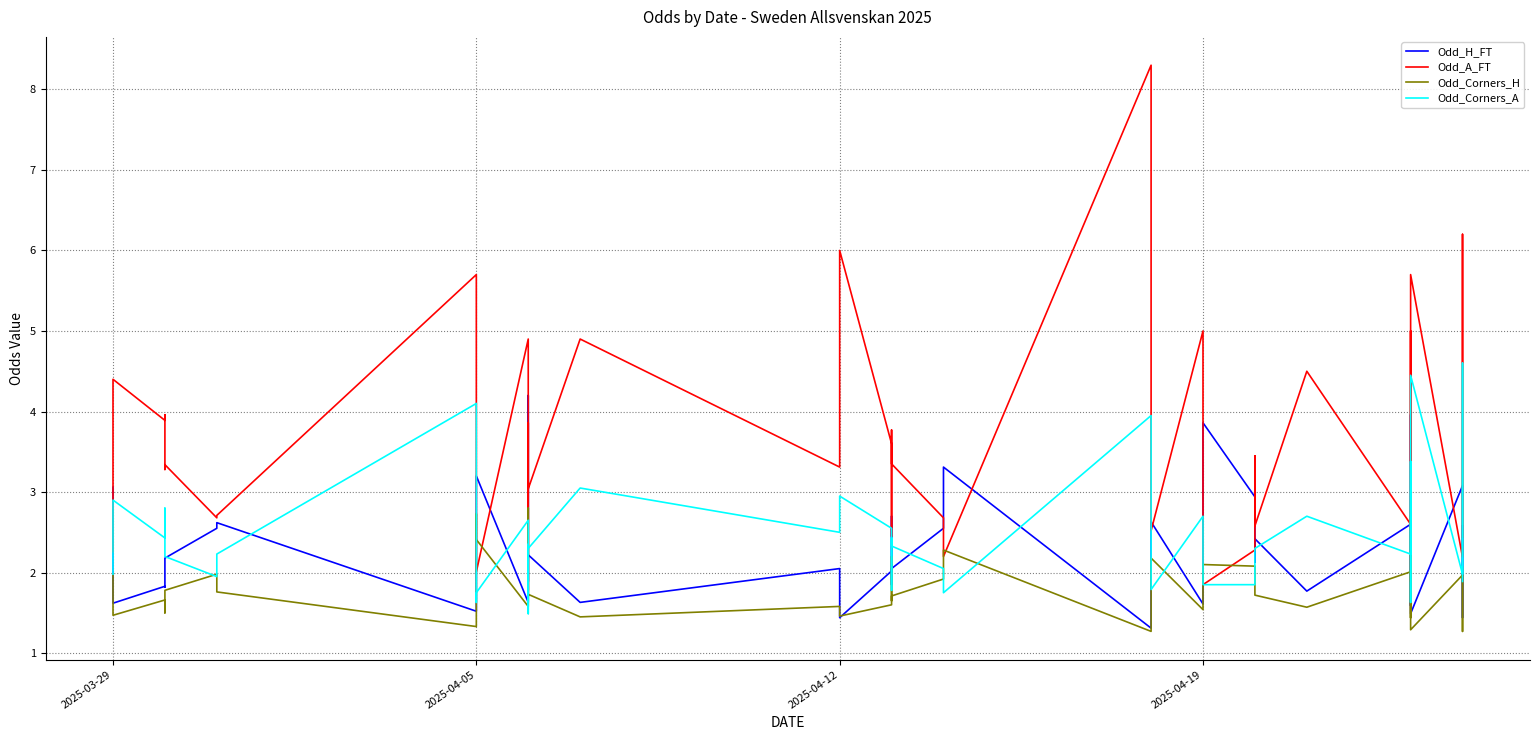

What are all the series names shown in the legend?

Odd_H_FT, Odd_A_FT, Odd_Corners_H, Odd_Corners_A